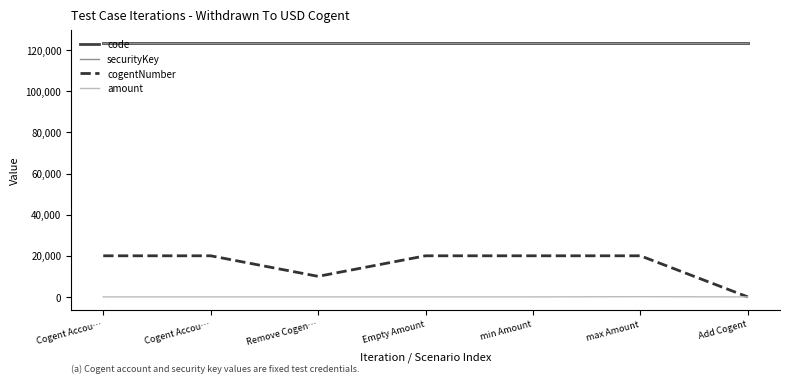

At which category does cogentNumber reach its first local valley?

Remove Cogen…